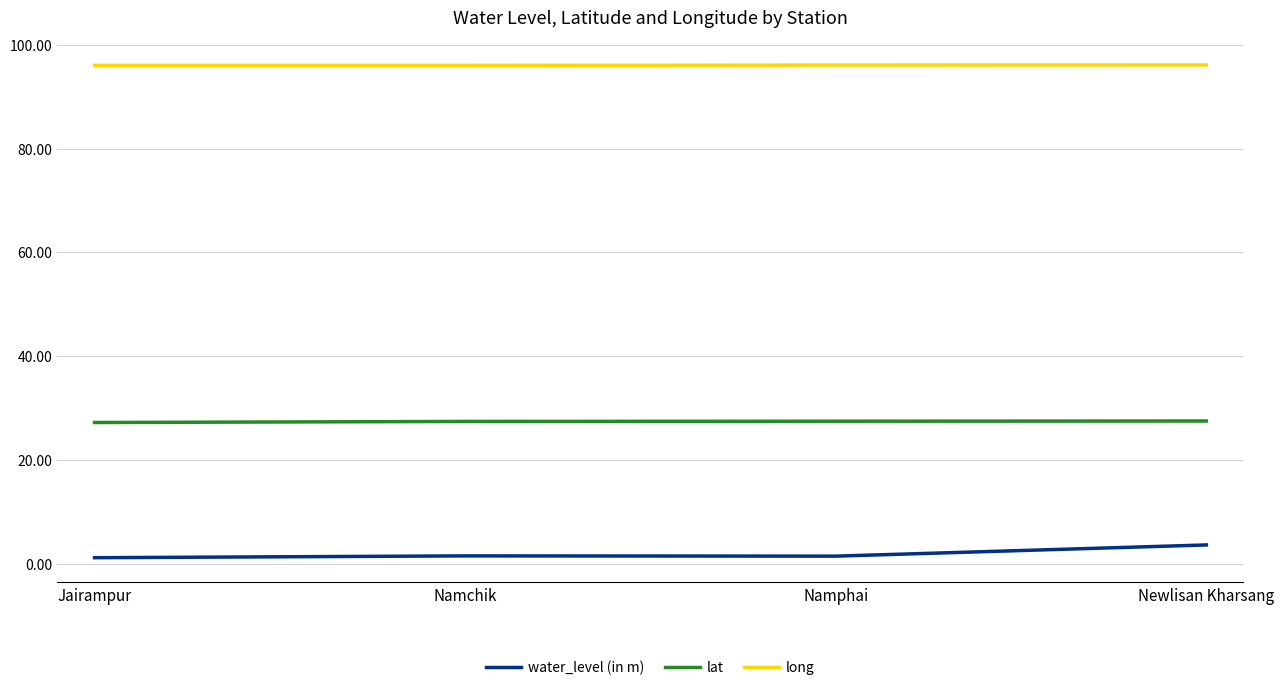

Is the value of water_level (in m) at Namchik greater than the value of long at Namphai?

No